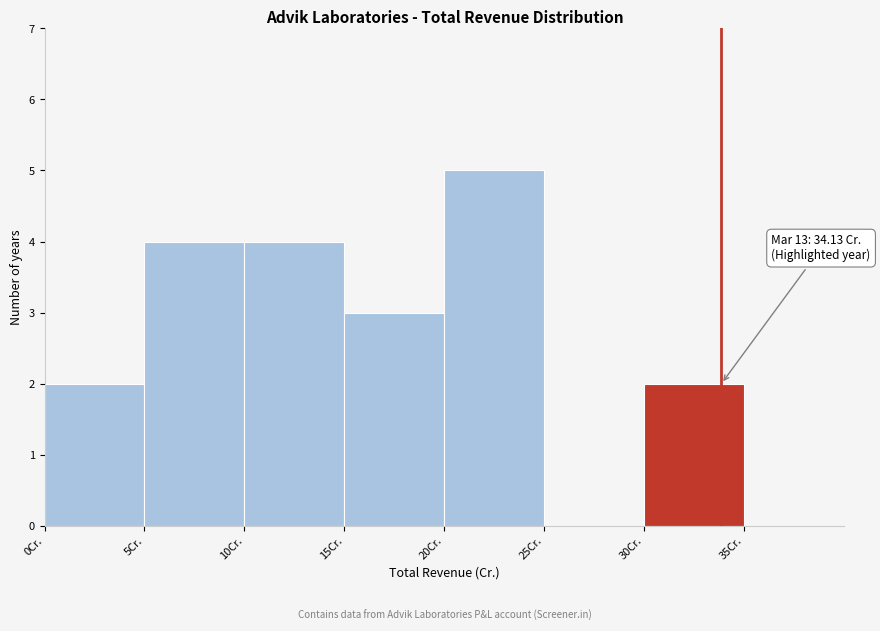

Over which range of the x-axis is the bar tallest?

20 to 25